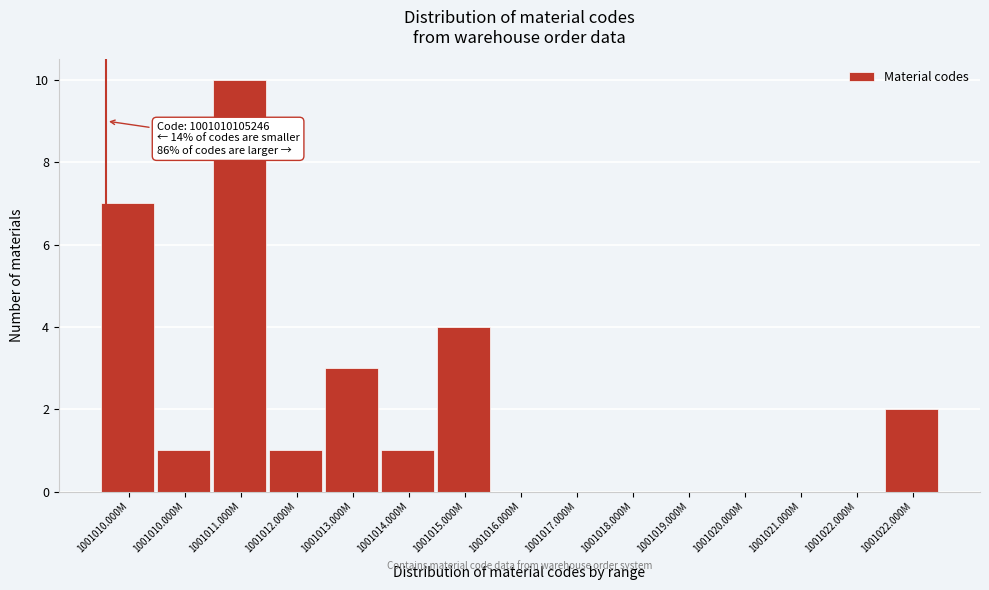

Count the number of data series in this chart.

1